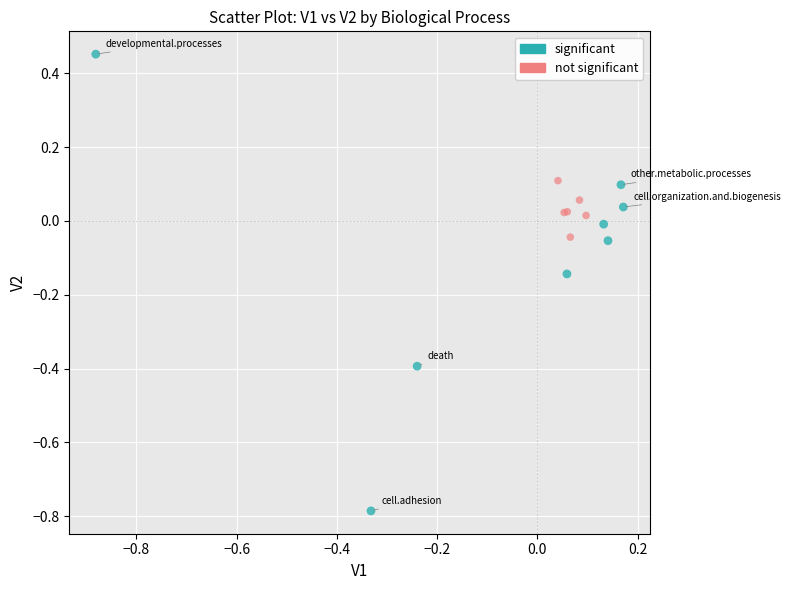

Which series contains the highest Y value?

significant